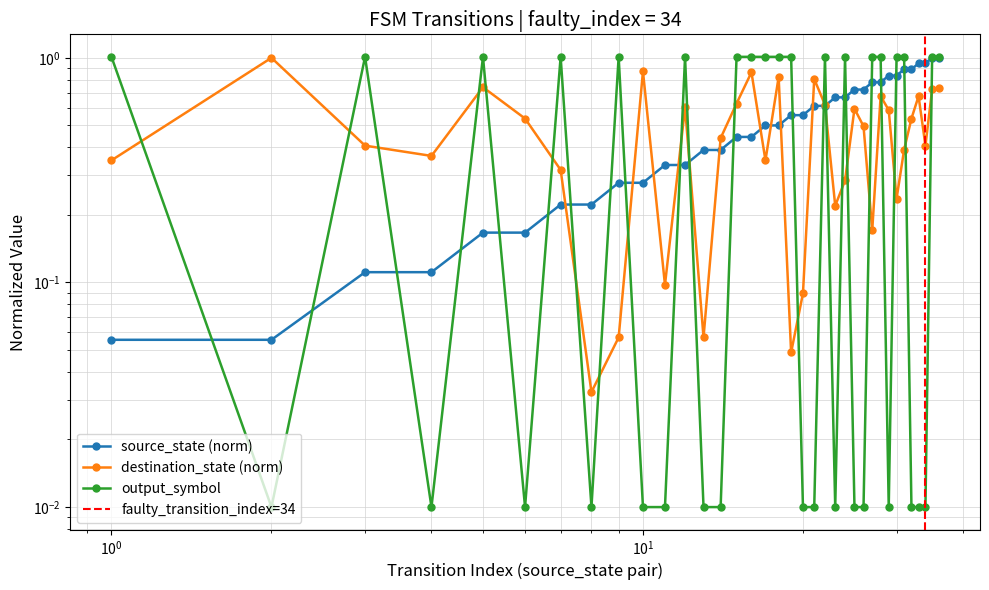

Reading left to right, extract all data points from this chart.

source_state: 0.1	0.1	0.1	0.1	0.2	0.2	0.2	0.2	0.3	0.3	0.3	0.3	0.4	0.4	0.4	0.4	0.5	0.5	0.6	0.6	0.6	0.6	0.7	0.7	0.7	0.7	0.8	0.8	0.8	0.8	0.9	0.9	0.9	0.9	1.0	1.0
destination_state: 0.3	1.0	0.4	0.4	0.7	0.5	0.3	0.0	0.1	0.9	0.1	0.6	0.1	0.4	0.6	0.9	0.3	0.8	0.0	0.1	0.8	0.6	0.2	0.3	0.6	0.5	0.2	0.7	0.6	0.2	0.4	0.5	0.7	0.4	0.7	0.7
output_symbol: 1.0	0.0	1.0	0.0	1.0	0.0	1.0	0.0	1.0	0.0	0.0	1.0	0.0	0.0	1.0	1.0	1.0	1.0	1.0	0.0	0.0	1.0	0.0	1.0	0.0	0.0	1.0	1.0	0.0	1.0	1.0	0.0	0.0	0.0	1.0	1.0